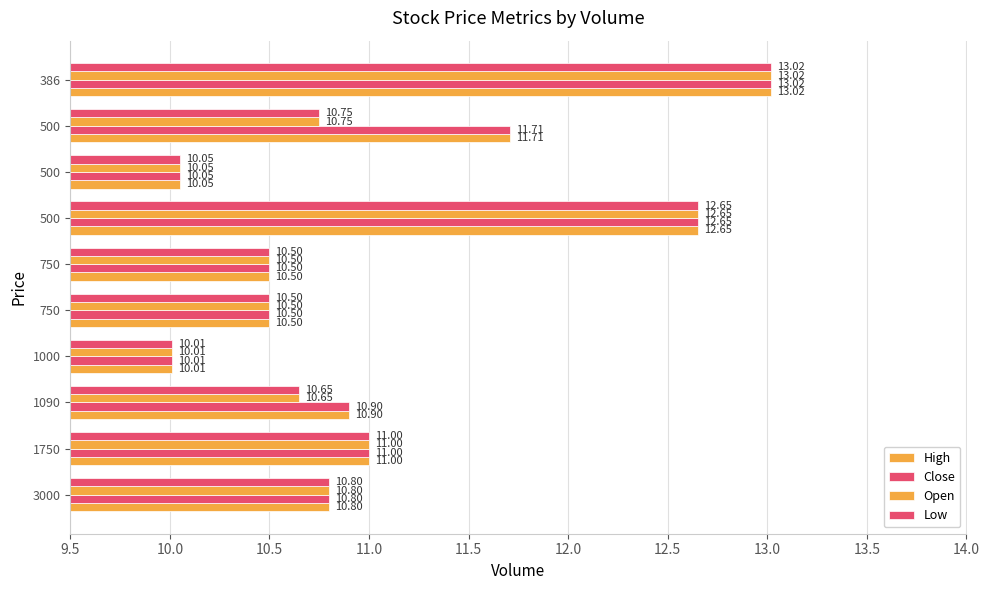

Count the number of categories in the chart.

10